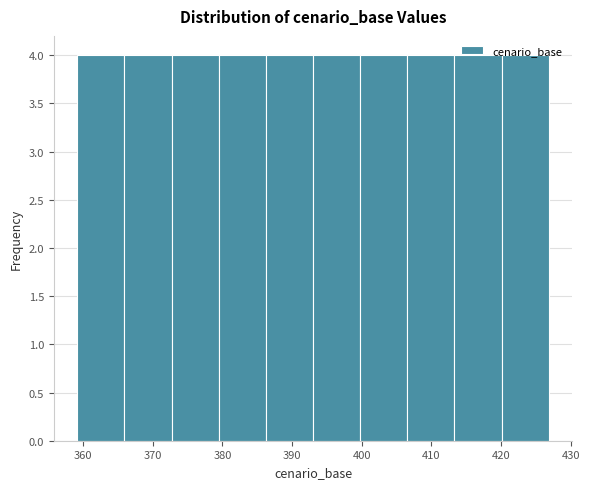

Reading left to right, transcribe this chart: for each bar, give the range it covers on the x-axis and its height. Neither the bar edges nor the heights are printed on the chart, so give them approximately, as read against the axes.

359 to 366: 4
366 to 373: 4
373 to 379: 4
379 to 386: 4
386 to 393: 4
393 to 400: 4
400 to 407: 4
407 to 413: 4
413 to 420: 4
420 to 427: 4